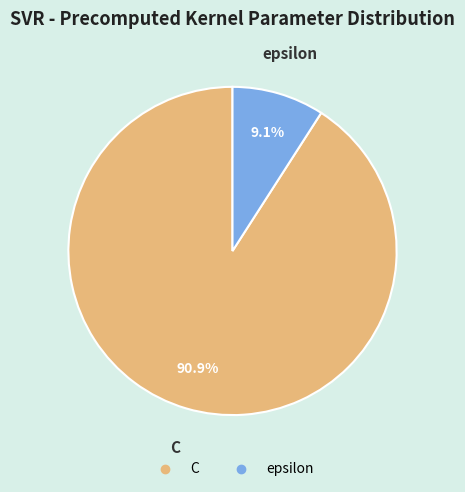

To the nearest percent, what is the combined percentage of epsilon and C?

100%